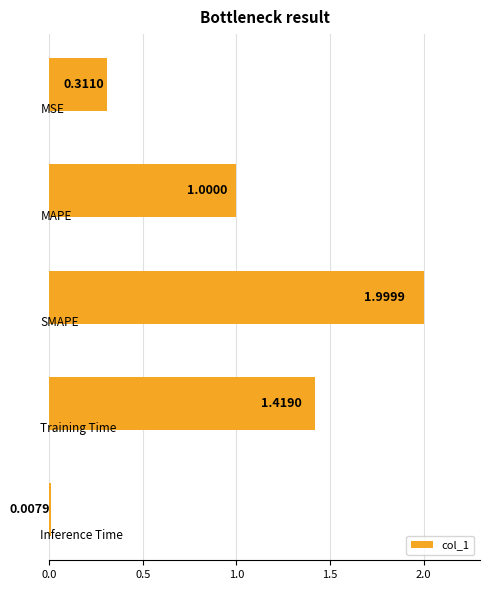

What is the difference between the maximum and minimum values?

2.0